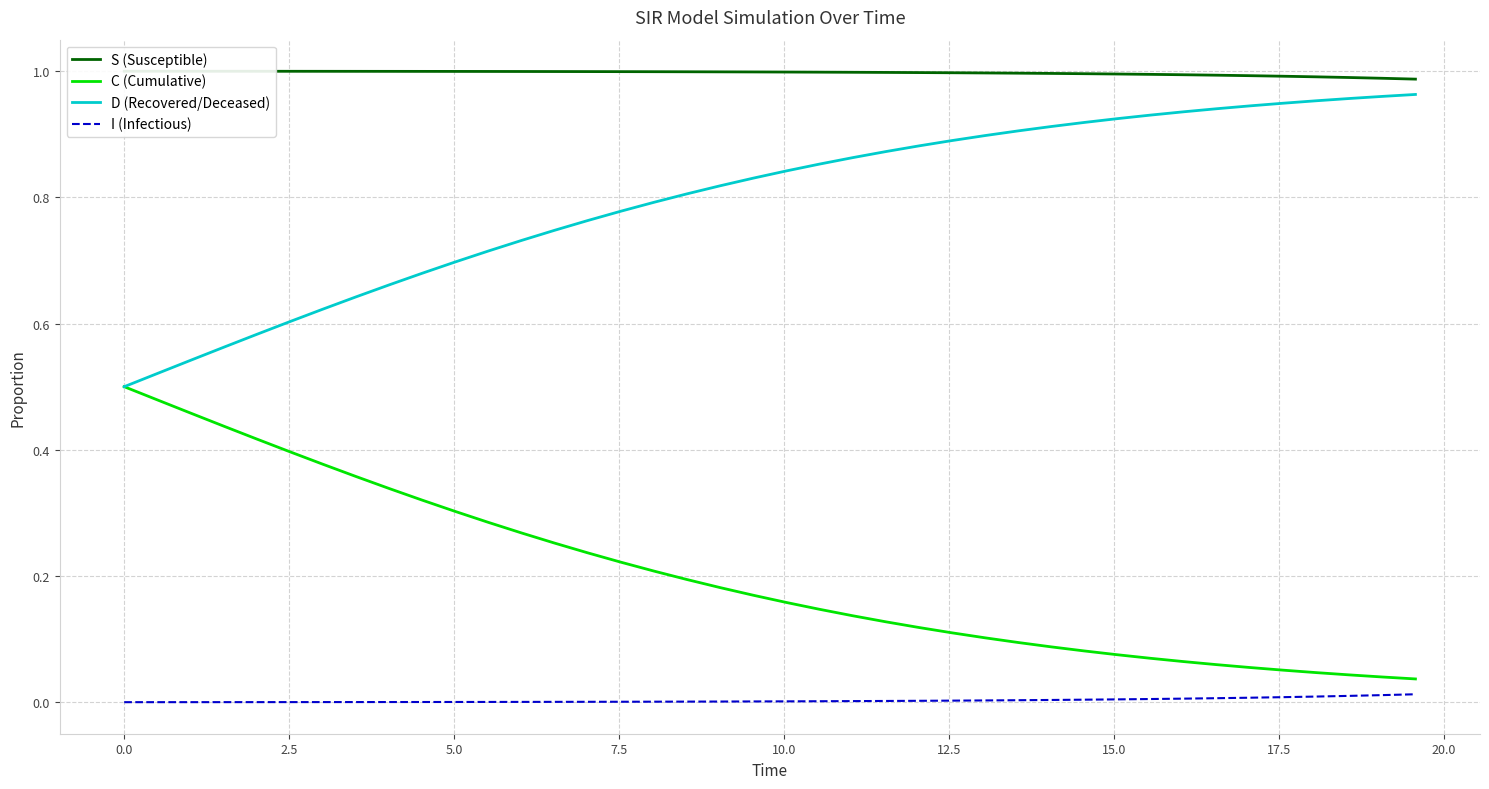

How many series are shown in this chart?

4